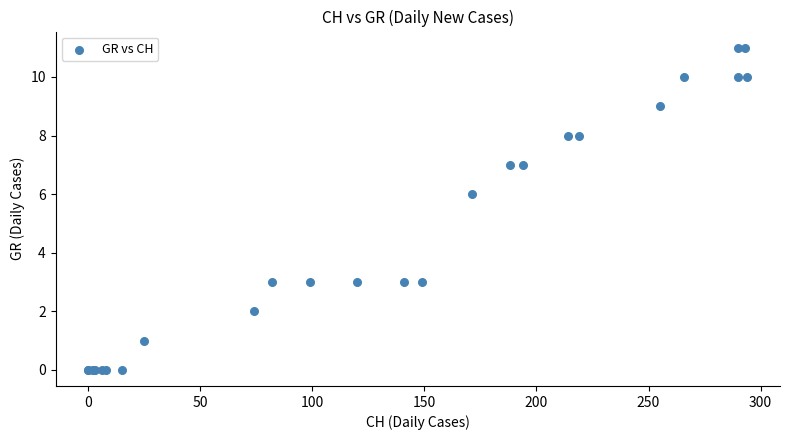

What Y value in the scatter plot is closest to 5?

6